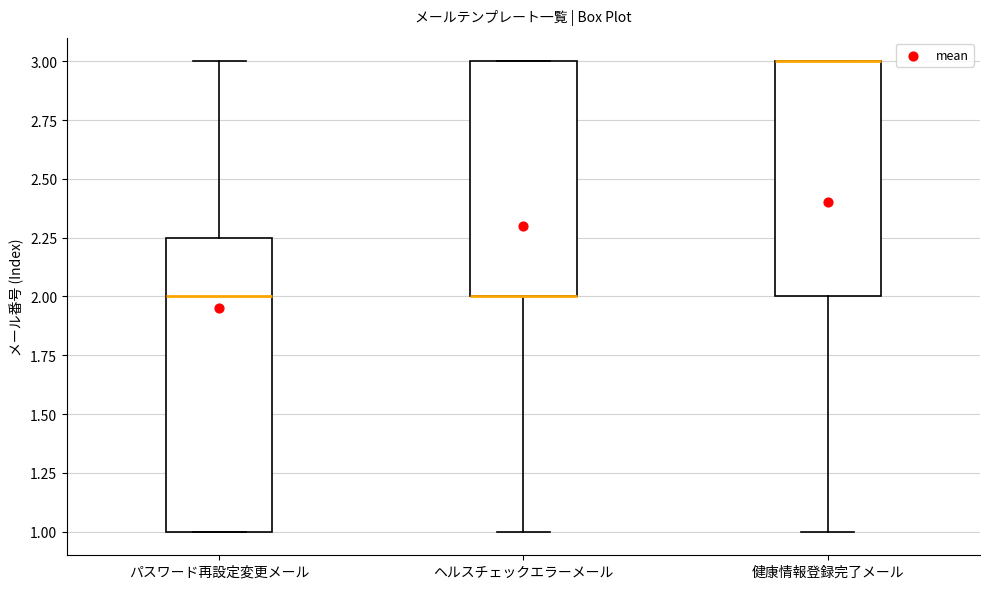

Reading left to right, transcribe this box plot: for each box, give where its median line is, the range the box spans, and where its two whiskers end, as read against the y-axis. The values are not printed on the chart, so give them approximately, as read against the axis.

パスワード再設定変更メール: median 2.00, box 1.00 to 2.25, whiskers 1.00 to 3.00
ヘルスチェックエラーメール: median 2.00 (drawn on the box's lower edge), box 2.00 to 3.00, whiskers 1.00 to 3.00
健康情報登録完了メール: median 3.00 (drawn on the box's upper edge), box 2.00 to 3.00, whiskers 1.00 to 3.00